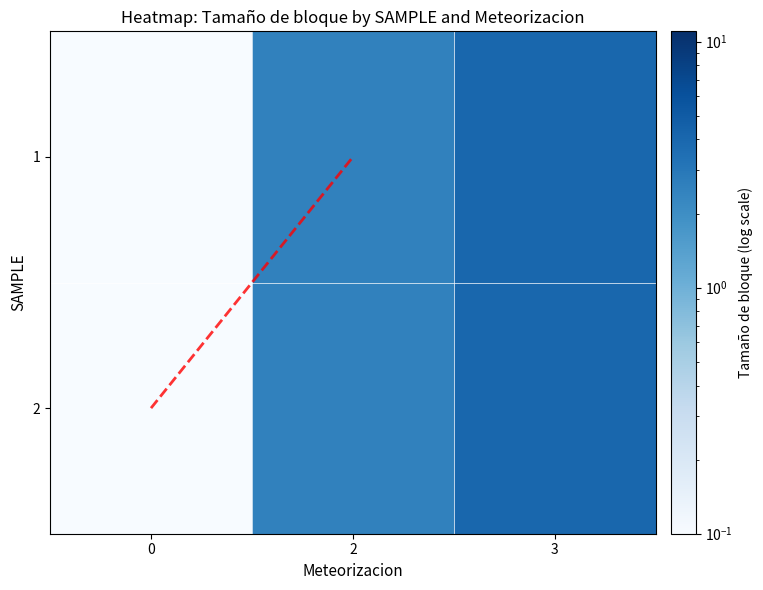

Reading left to right, transcribe all the data shown in this chart.

1: 0=0.1	2=2.5	3=4.1
2: 0=0.1	2=2.5	3=4.1